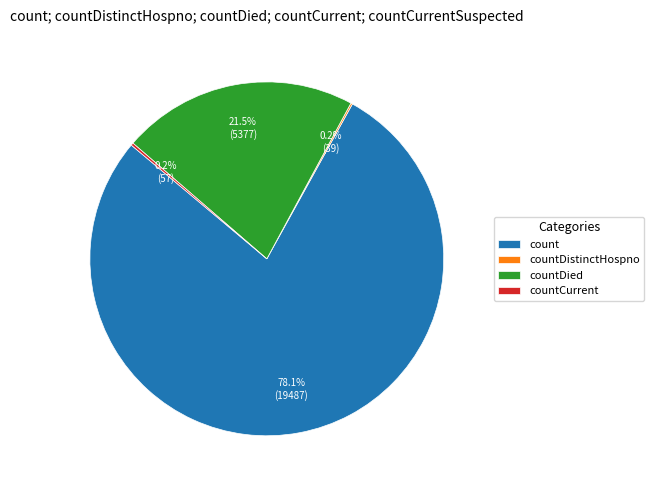

What percentage is NOT represented by countDied?

78.5%